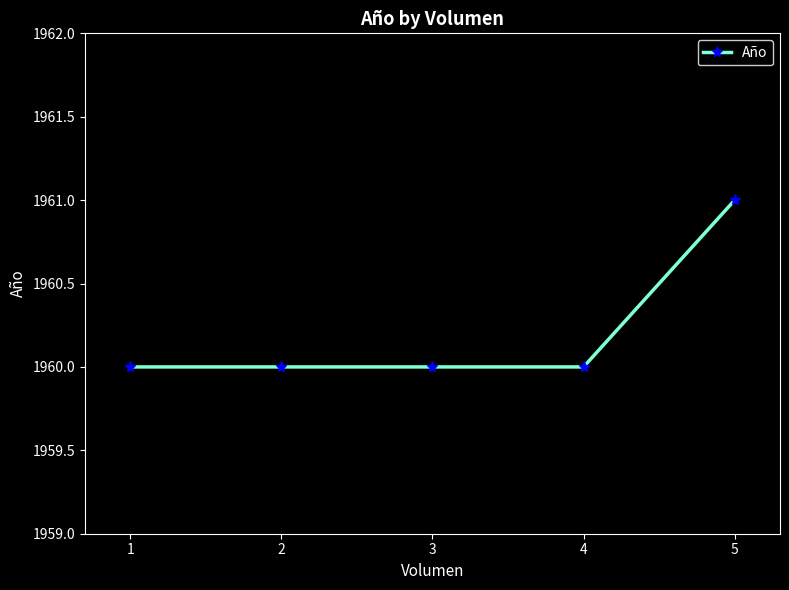

Is this an area chart (filled region under the line)?

No